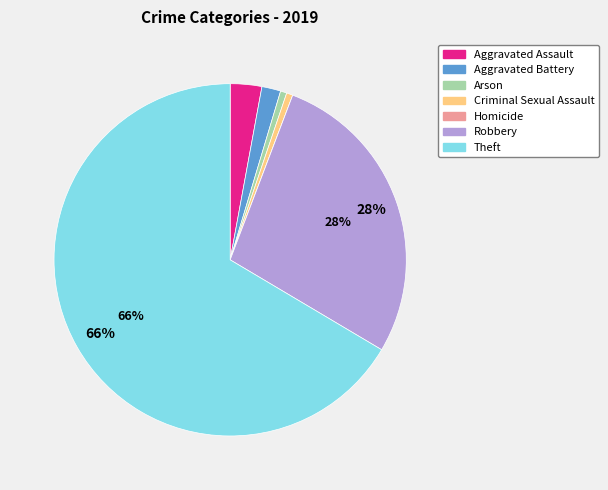

To the nearest percent, what is the difference between the Robbery and Aggravated Assault slice percentages?

25%